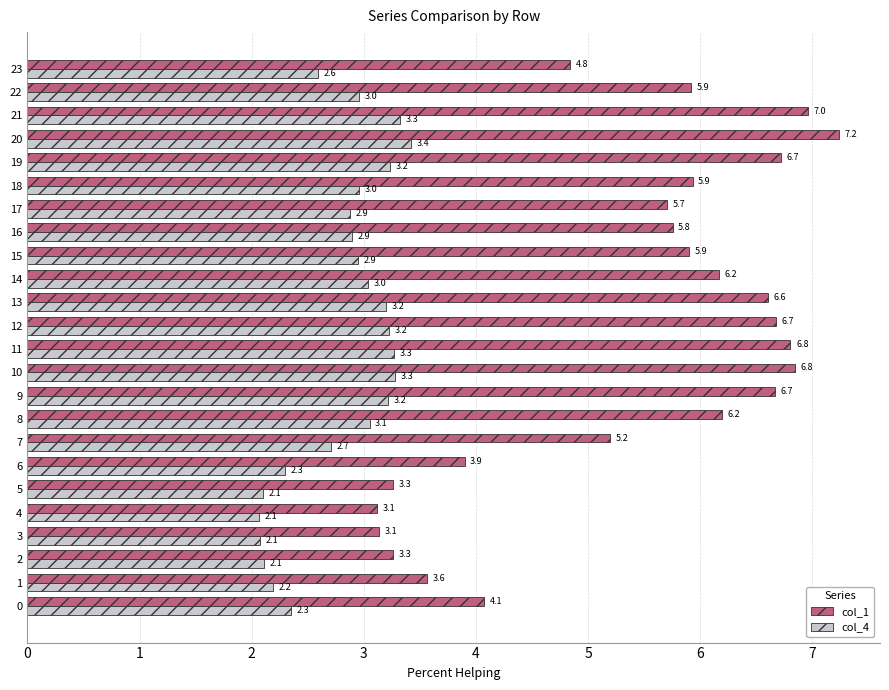

Rank the series by their maximum value, from lowest to highest.

col_4, col_1